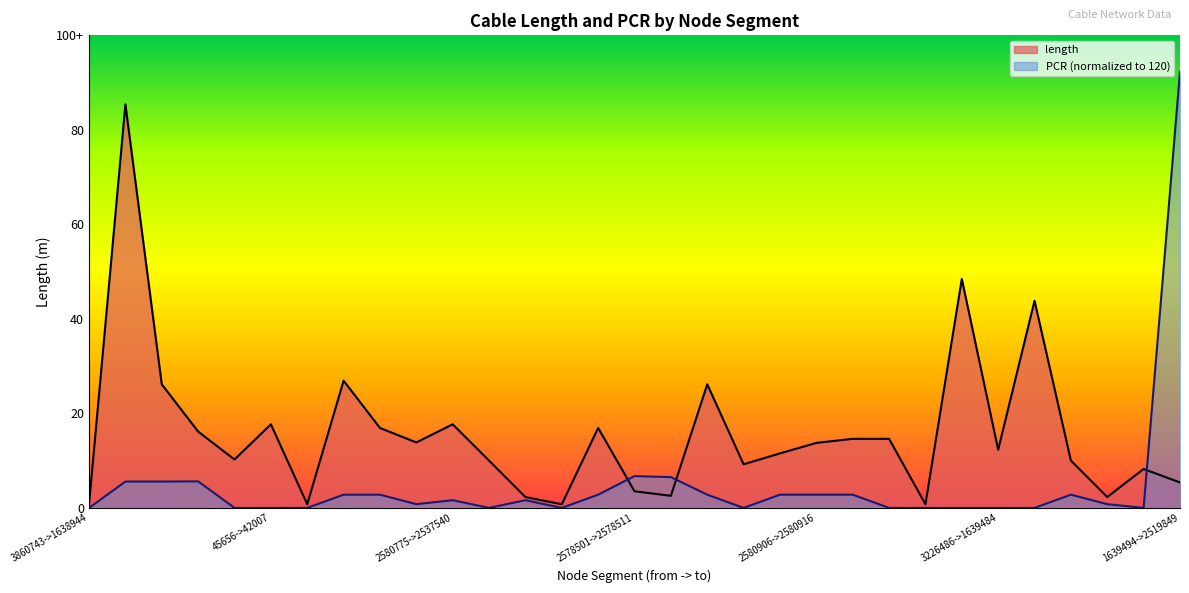

What is the total value across all series at 2578501->2578511?

13.3